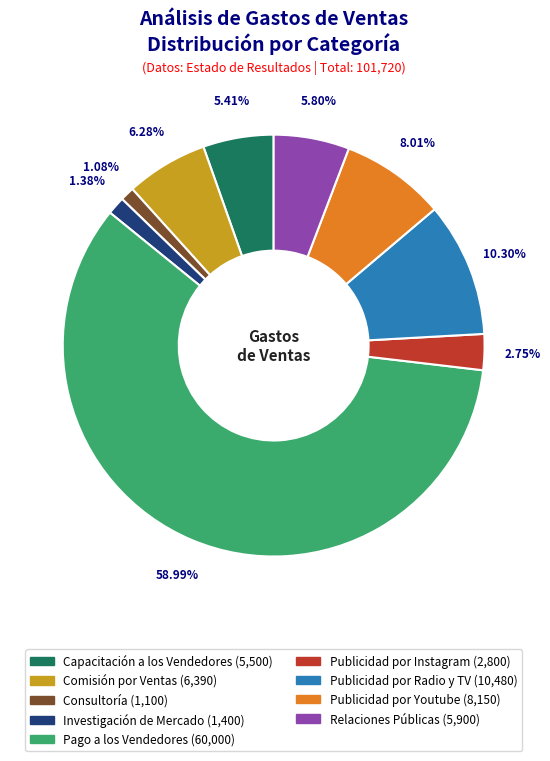

What is the total percentage of Publicidad por Radio y TV and Consultoría?

11.4%